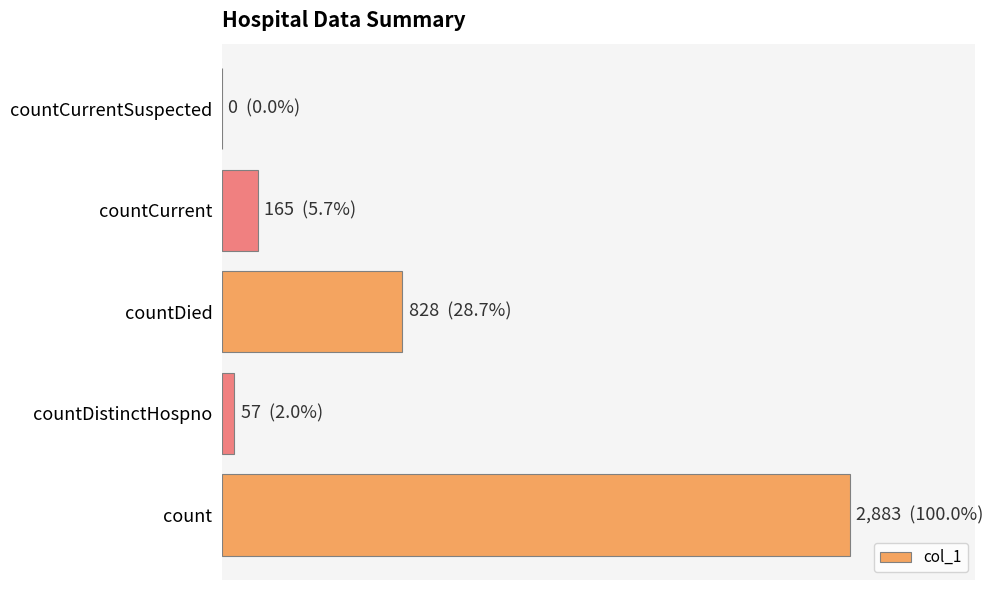

Are the bars horizontal?

Yes